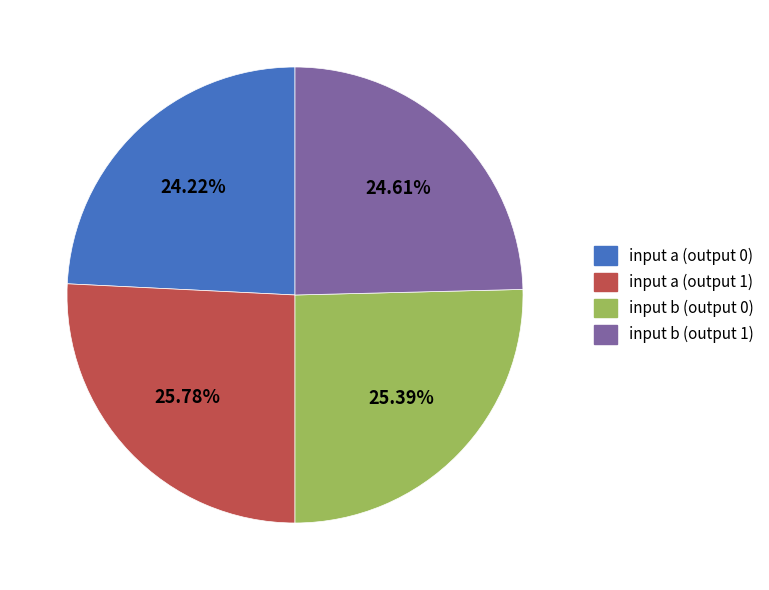

How many segments does this pie chart have?

4